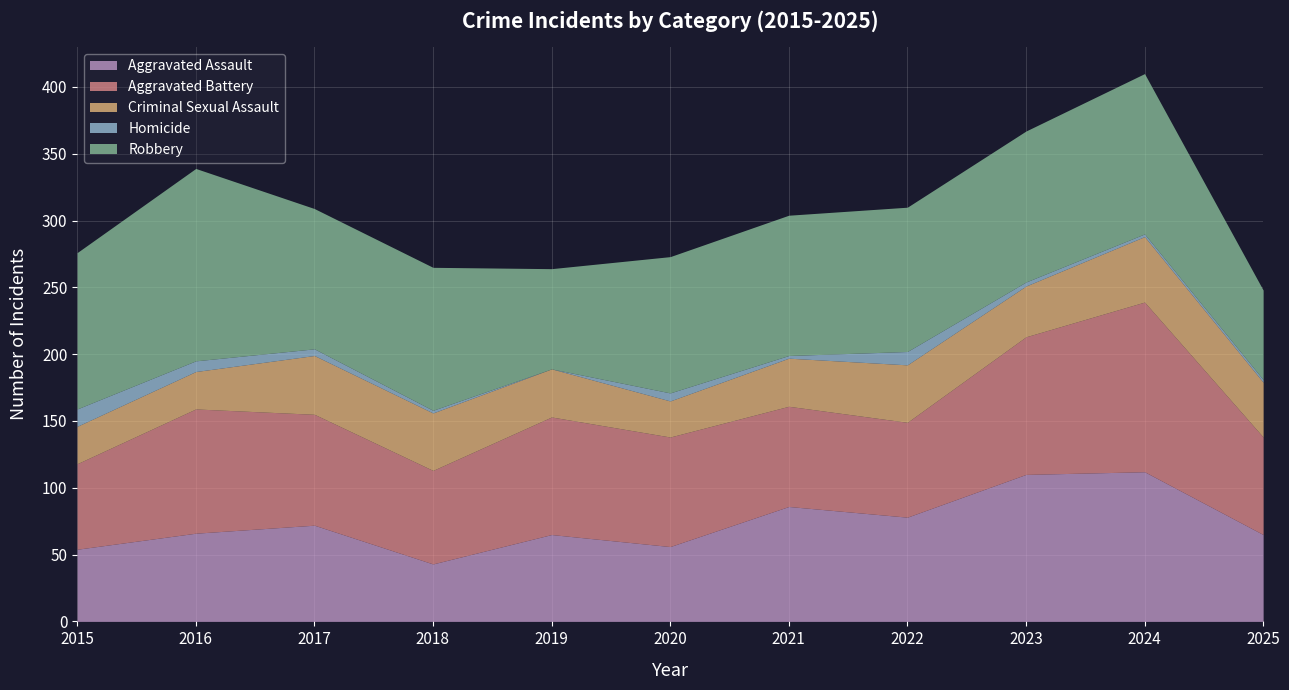

True or false: Homicide and Aggravated Assault cross at least once.

False